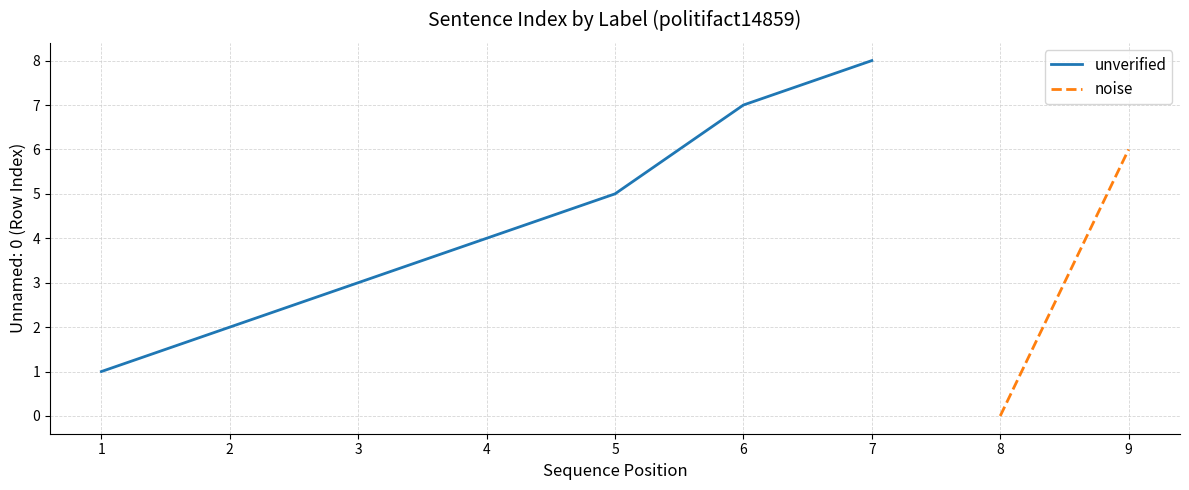

The unverified series shows 2 at 2. True or false?

True